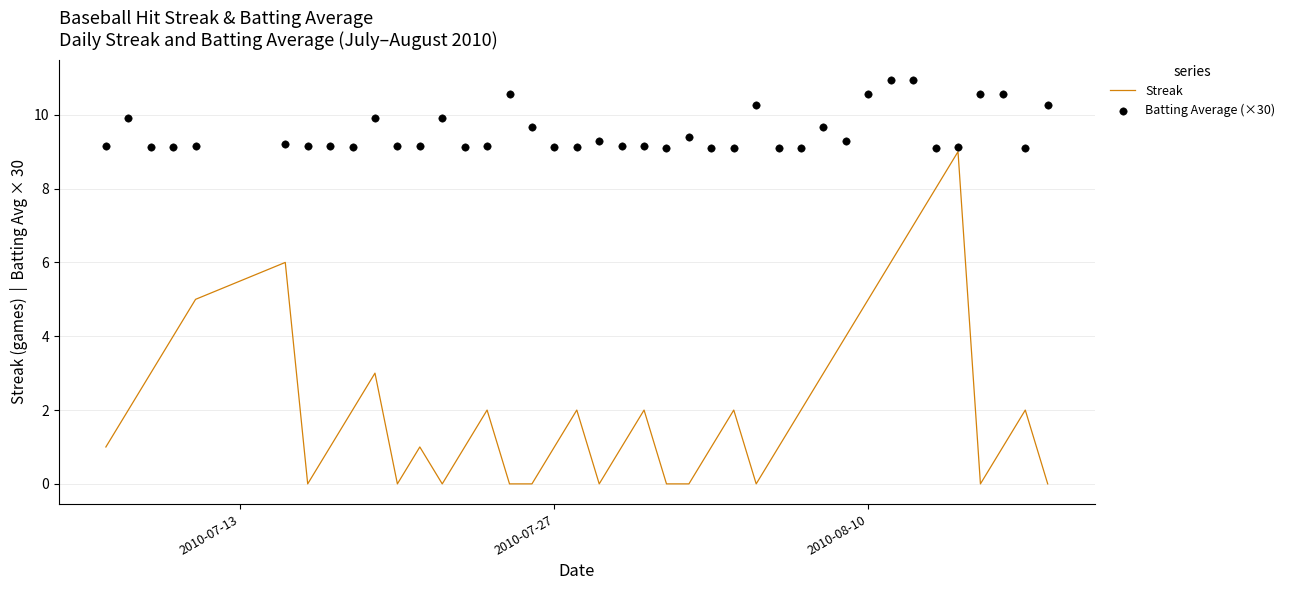

What is the highest value of the Streak series?

9